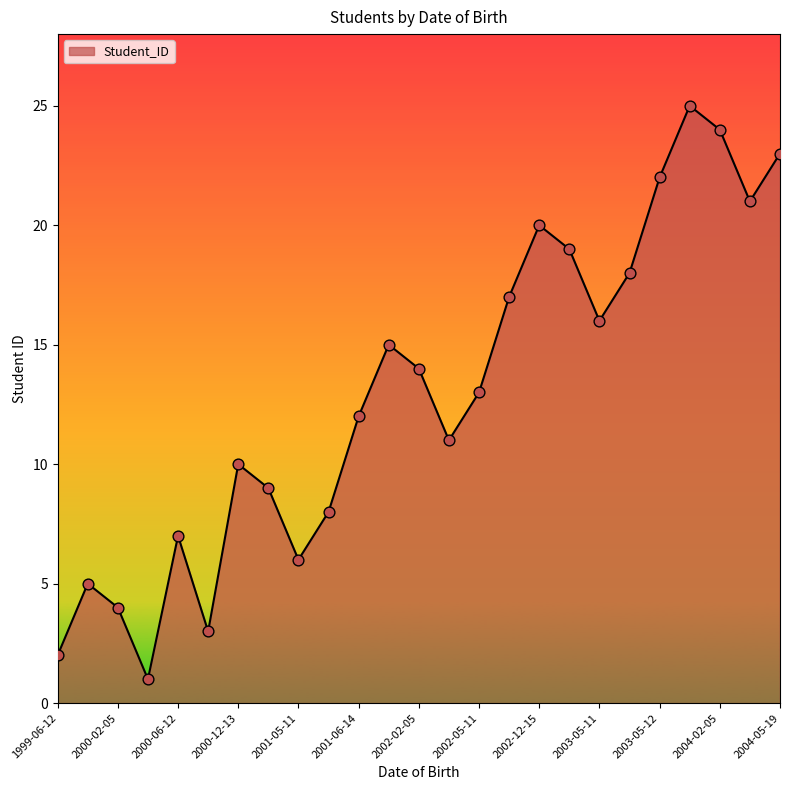

What is the maximum value shown in the chart?

25